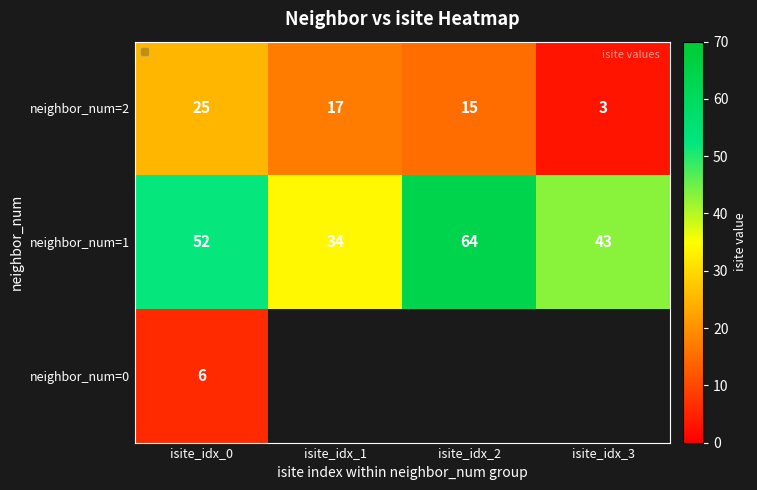

What is the highest value of the neighbor_num=1 series?

64